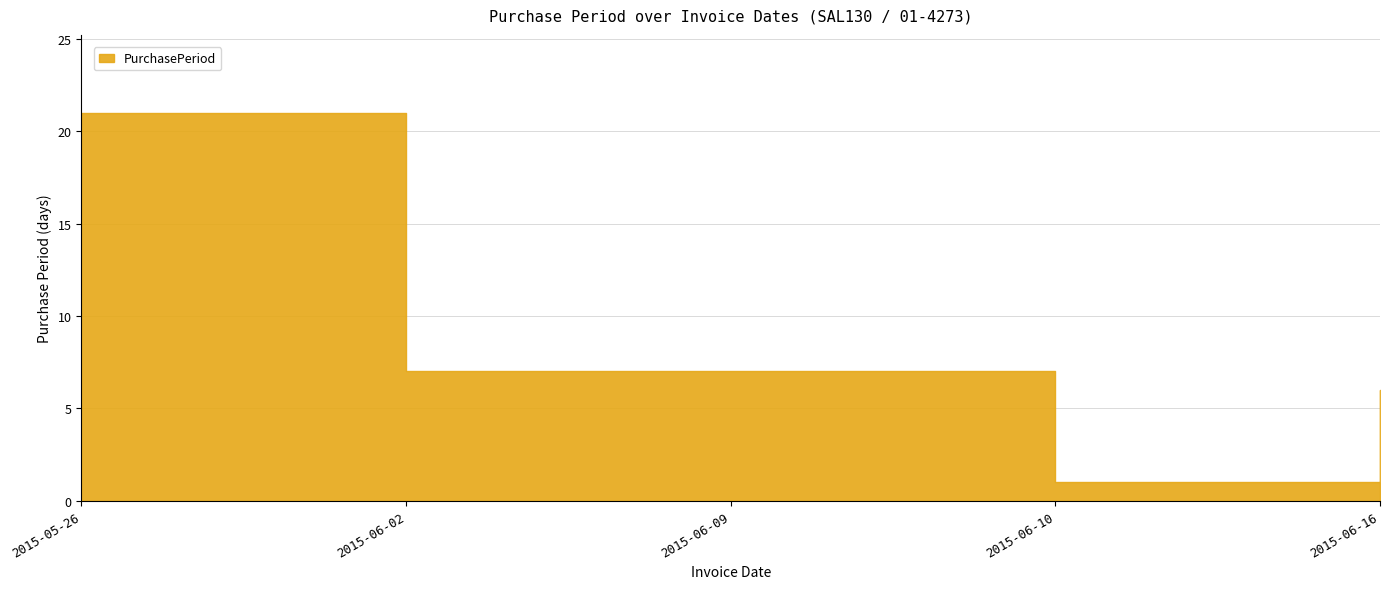

Where is the data nearest to the value 11?

2015-06-02